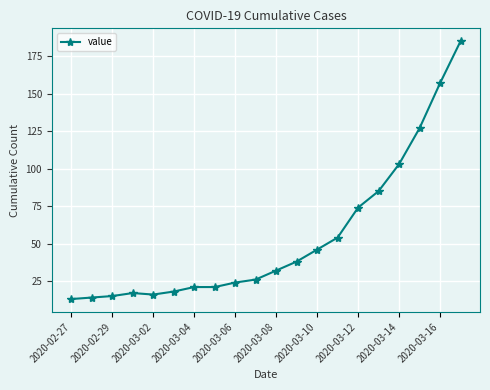

Reading left to right, transcribe all the data shown in this chart.

13	14	15	17	16	18	21	21	24	26	32	38	46	54	74	85	103	127	157	185